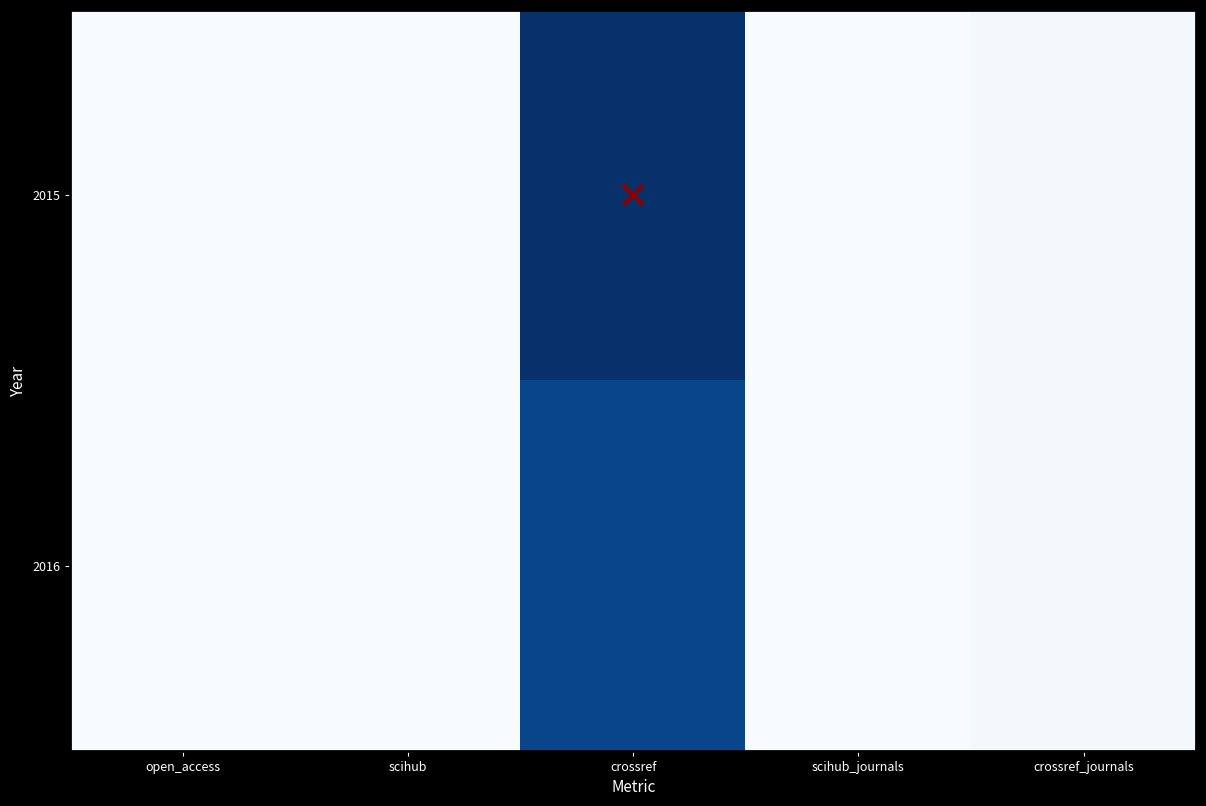

At which category is the sum across all series the highest?

crossref